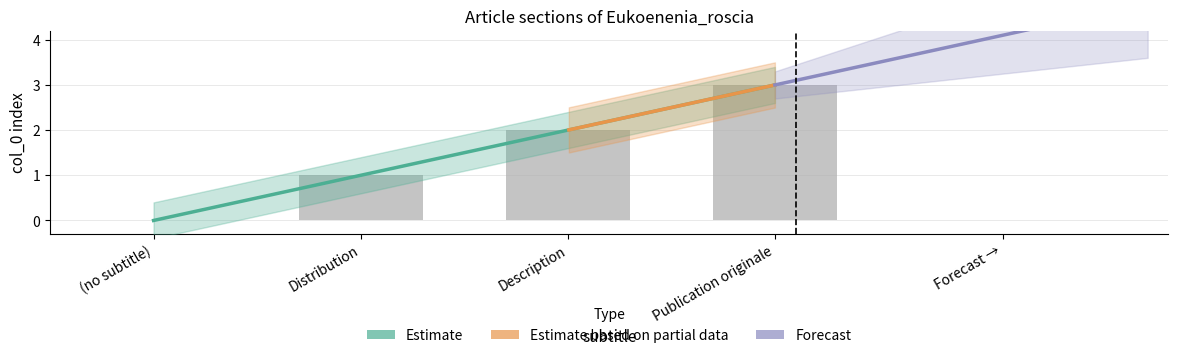

Rank the categories by value from highest to lowest.

Publication originale, Description, Distribution, (no subtitle)